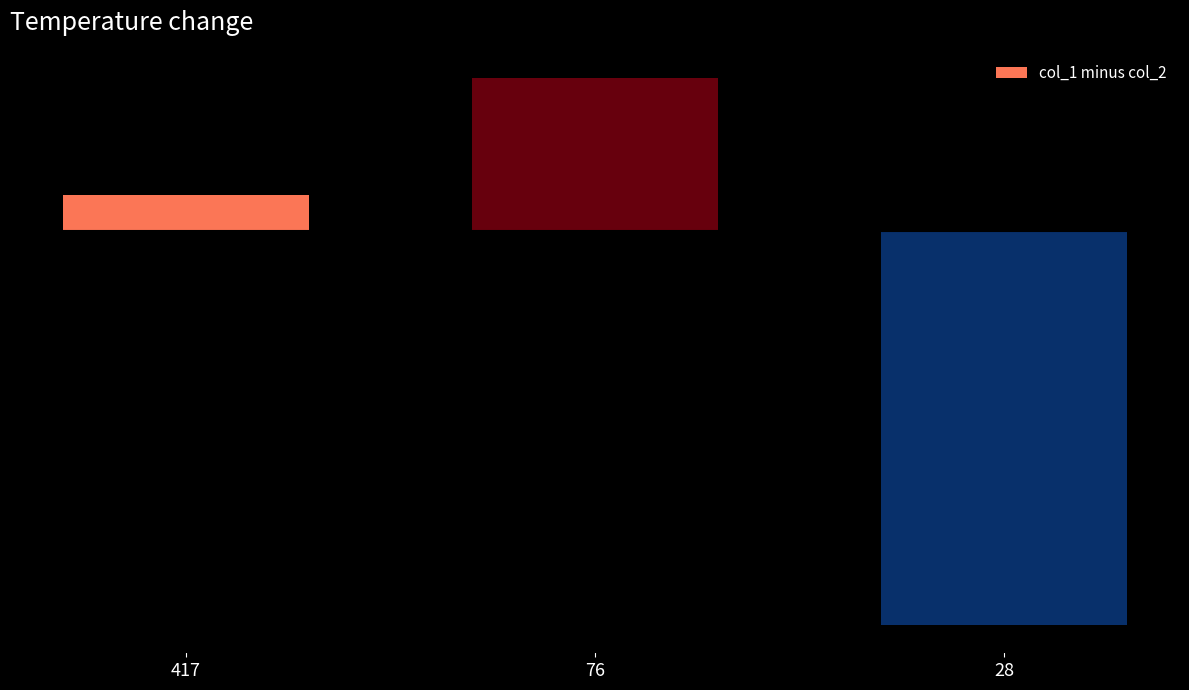

What is the minimum value shown in the chart?

-441